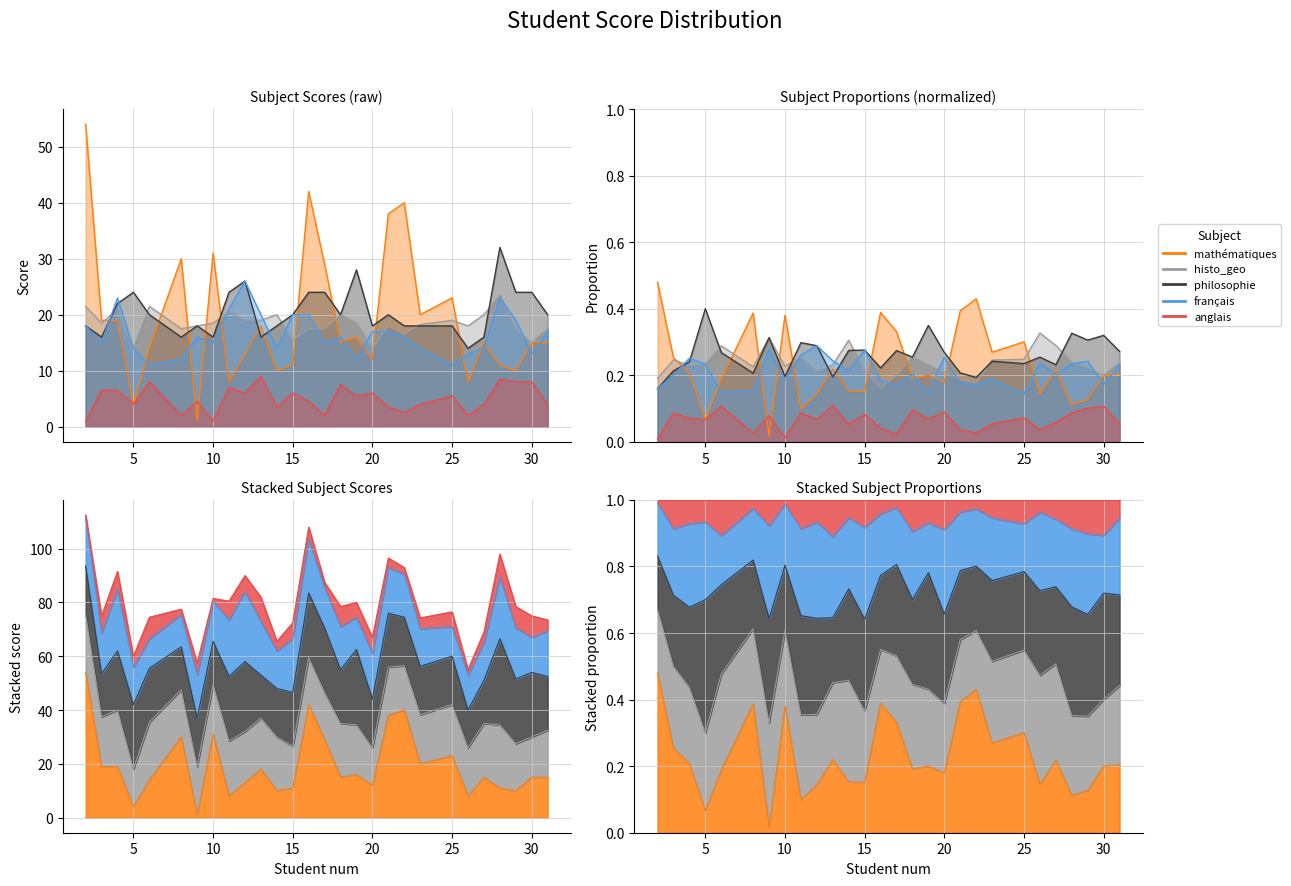

True or false: anglais and histo_geo intersect in this chart.

False